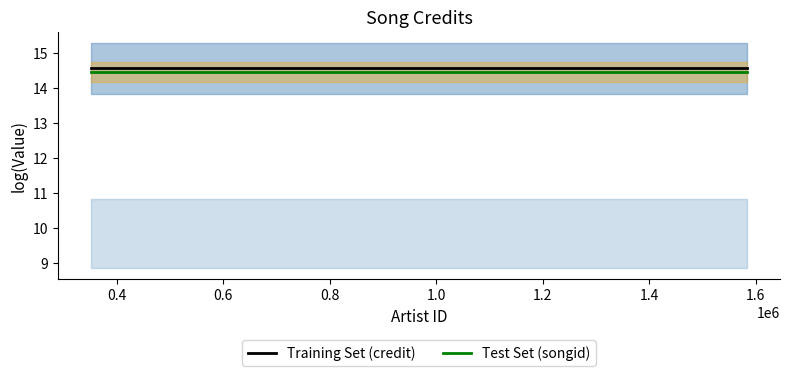

What are all the series names shown in the legend?

Training Set (credit), Test Set (songid)